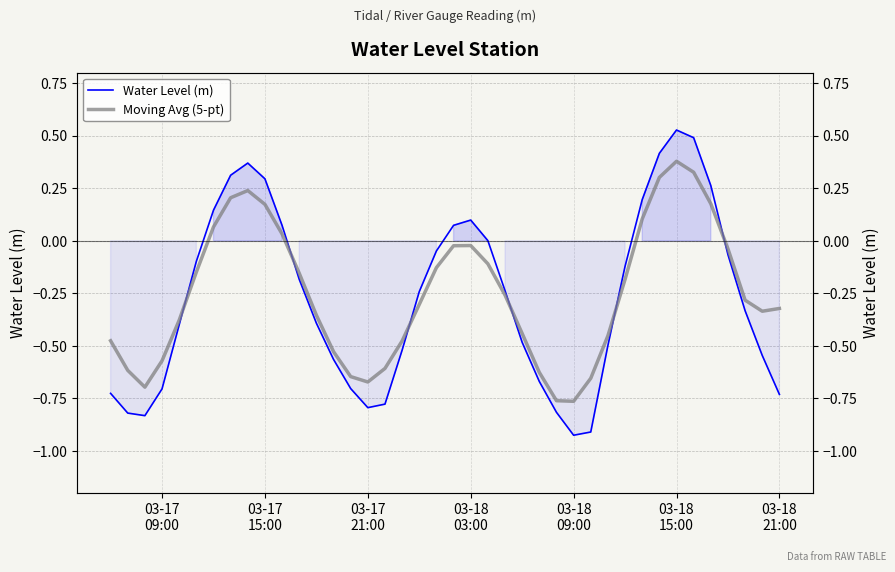

What is the greatest value displayed?

0.5